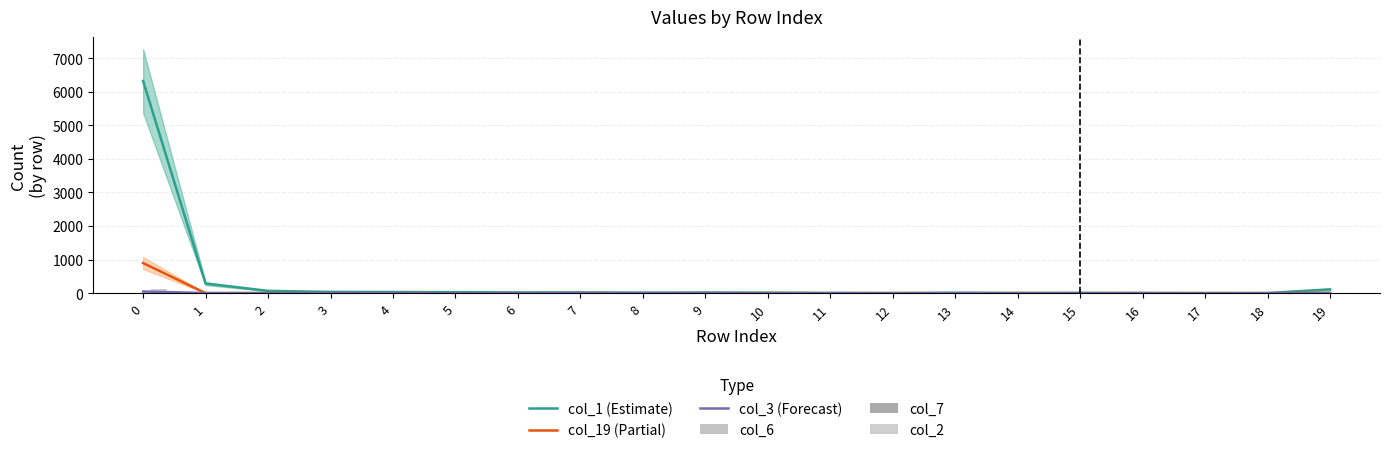

Which series changed the most between 2 and 13?

col_1 (Estimate)